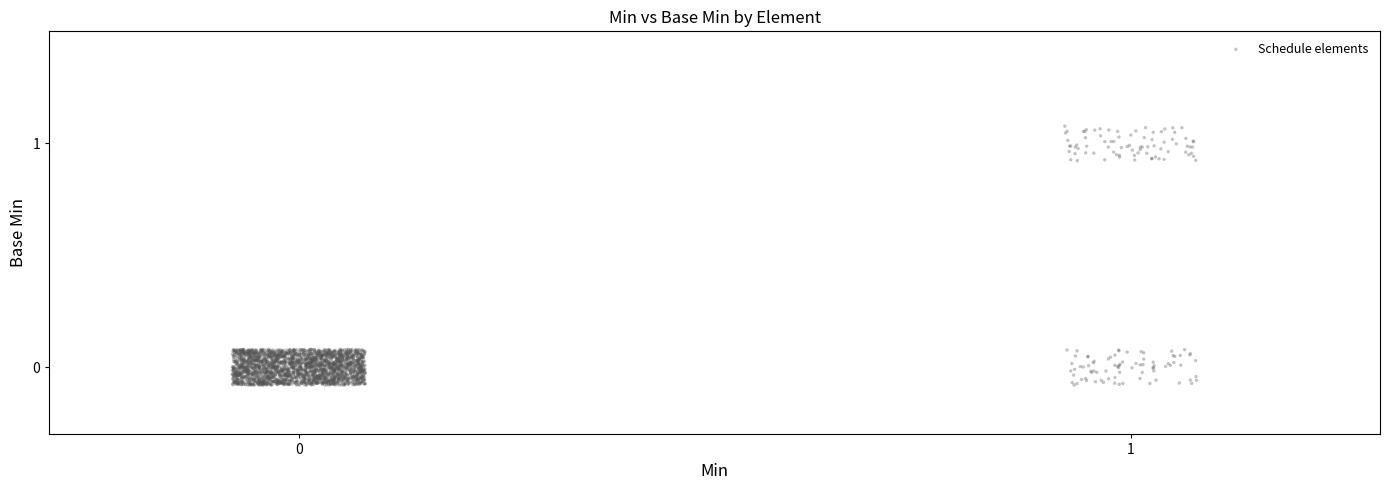

What is the range of X values (max minus min)?

1.2